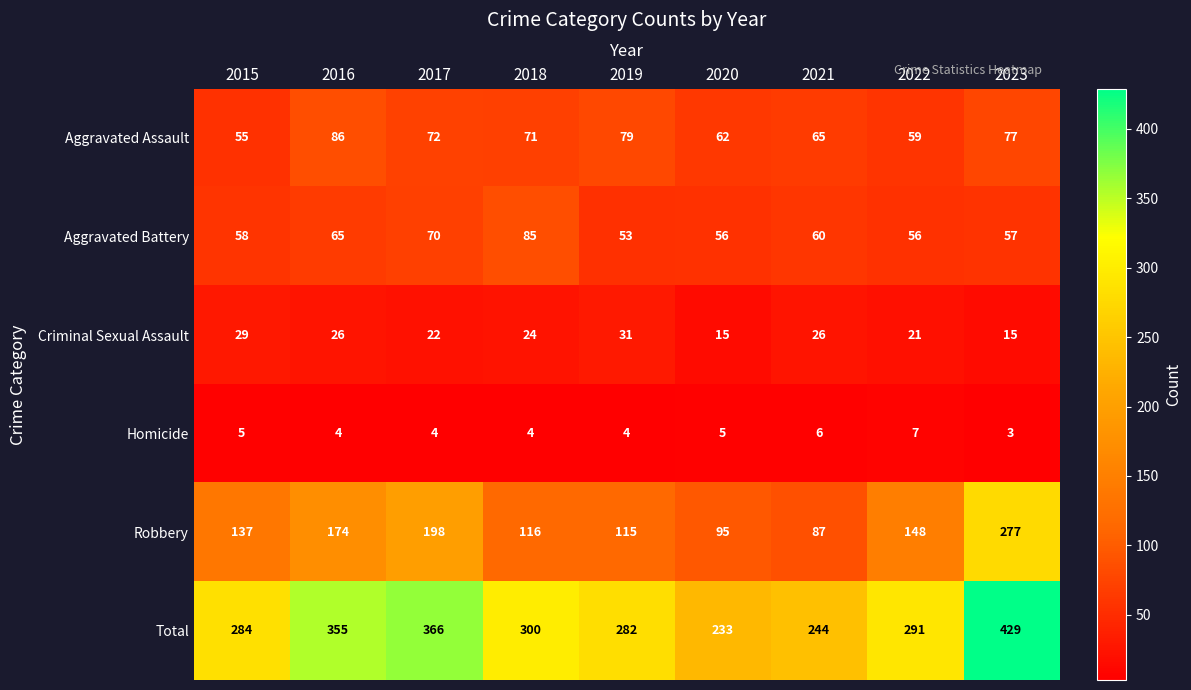

Where is Robbery nearest to the value 182?

2016